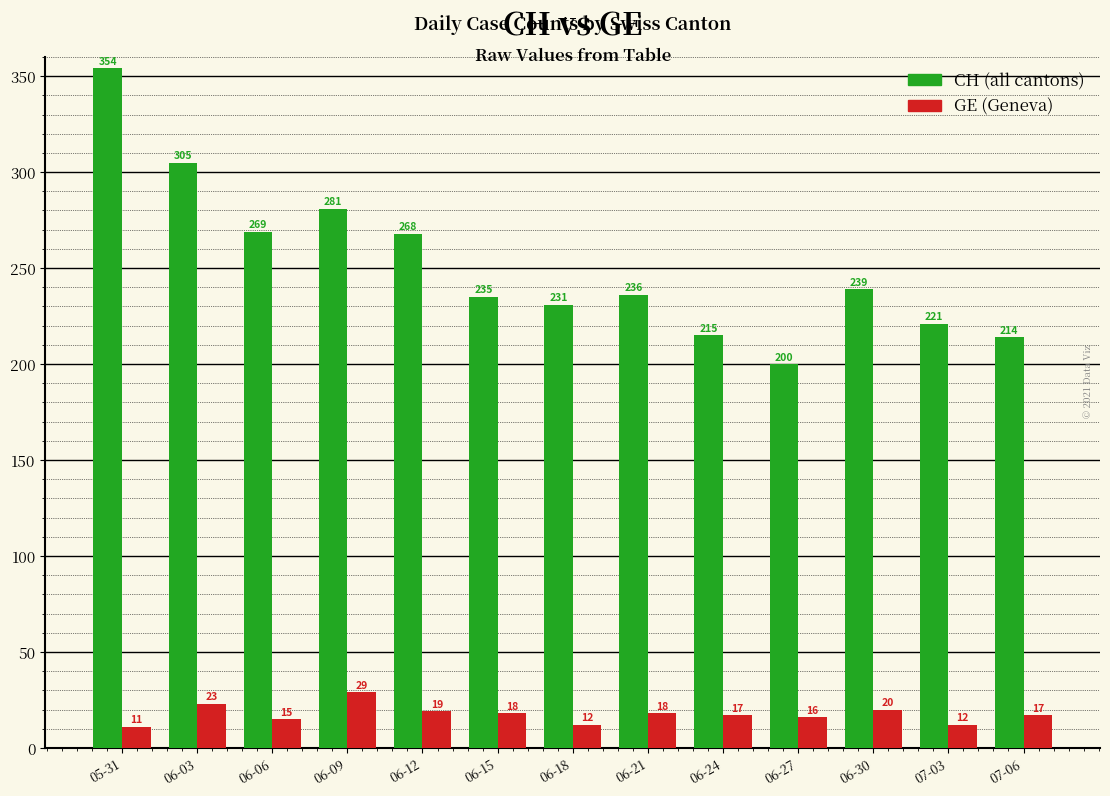

What is the spread (max minus min) of values at 06-12?

249